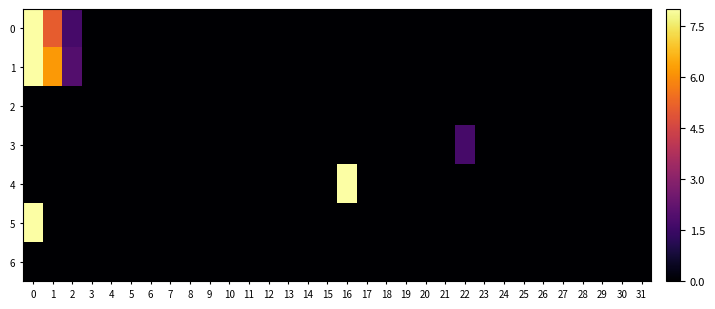

Reading left to right, transcribe all the data shown in this chart.

0: 0=8.0	1=5.1	2=1.7	3=0.0	4=0.0	5=0.0	6=0.0	7=0.0	8=0.0	9=0.0	10=0.0	11=0.0	12=0.0	13=0.0	14=0.0	15=0.0	16=0.0	17=0.0	18=0.0	19=0.0	20=0.0	21=0.0	22=0.0	23=0.0	24=0.0	25=0.0	26=0.0	27=0.0	28=0.0	29=0.0	30=0.0	31=0.0
1: 0=8.0	1=6.2	2=2.0	3=0.0	4=0.0	5=0.0	6=0.0	7=0.0	8=0.0	9=0.0	10=0.0	11=0.0	12=0.0	13=0.0	14=0.0	15=0.0	16=0.0	17=0.0	18=0.0	19=0.0	20=0.0	21=0.0	22=0.0	23=0.0	24=0.0	25=0.0	26=0.0	27=0.0	28=0.0	29=0.0	30=0.0	31=0.0
2: 0=0.0	1=0.0	2=0.0	3=0.0	4=0.0	5=0.0	6=0.0	7=0.0	8=0.0	9=0.0	10=0.0	11=0.0	12=0.0	13=0.0	14=0.0	15=0.0	16=0.0	17=0.0	18=0.0	19=0.0	20=0.0	21=0.0	22=0.0	23=0.0	24=0.0	25=0.0	26=0.0	27=0.0	28=0.0	29=0.0	30=0.0	31=0.0
3: 0=0.0	1=0.0	2=0.0	3=0.0	4=0.0	5=0.0	6=0.0	7=0.0	8=0.0	9=0.0	10=0.0	11=0.0	12=0.0	13=0.0	14=0.0	15=0.0	16=0.0	17=0.0	18=0.0	19=0.0	20=0.0	21=0.0	22=1.7	23=0.0	24=0.0	25=0.0	26=0.0	27=0.0	28=0.0	29=0.0	30=0.0	31=0.0
4: 0=0.0	1=0.0	2=0.0	3=0.0	4=0.0	5=0.0	6=0.0	7=0.0	8=0.0	9=0.0	10=0.0	11=0.0	12=0.0	13=0.0	14=0.0	15=0.0	16=8.0	17=0.0	18=0.0	19=0.0	20=0.0	21=0.0	22=0.0	23=0.0	24=0.0	25=0.0	26=0.0	27=0.0	28=0.0	29=0.0	30=0.0	31=0.0
5: 0=8.0	1=0.0	2=0.0	3=0.0	4=0.0	5=0.0	6=0.0	7=0.0	8=0.0	9=0.0	10=0.0	11=0.0	12=0.0	13=0.0	14=0.0	15=0.0	16=0.0	17=0.0	18=0.0	19=0.0	20=0.0	21=0.0	22=0.0	23=0.0	24=0.0	25=0.0	26=0.0	27=0.0	28=0.0	29=0.0	30=0.0	31=0.0
6: 0=0.0	1=0.0	2=0.0	3=0.0	4=0.0	5=0.0	6=0.0	7=0.0	8=0.0	9=0.0	10=0.0	11=0.0	12=0.0	13=0.0	14=0.0	15=0.0	16=0.0	17=0.0	18=0.0	19=0.0	20=0.0	21=0.0	22=0.0	23=0.0	24=0.0	25=0.0	26=0.0	27=0.0	28=0.0	29=0.0	30=0.0	31=0.0